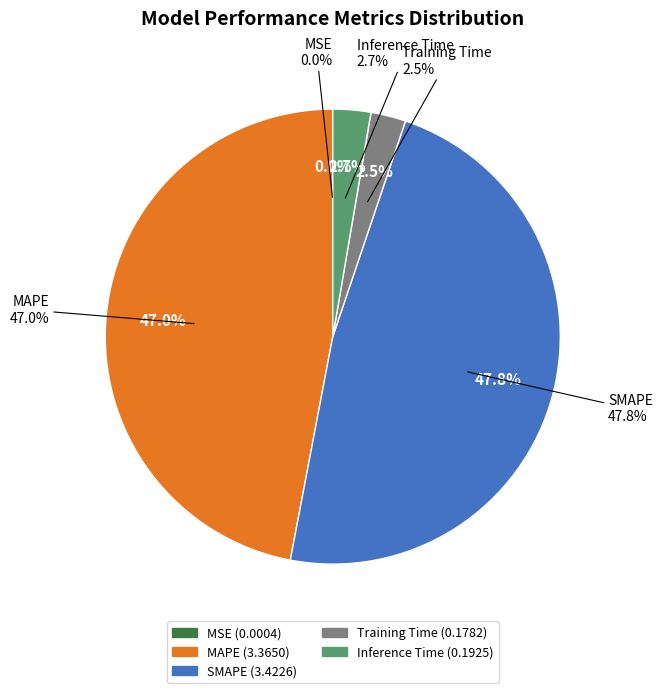

Is there a majority slice in this chart?

No